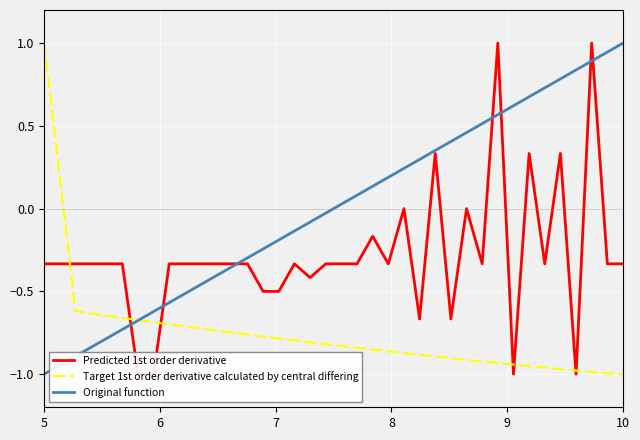

What is the maximum value for Original function?

1.0